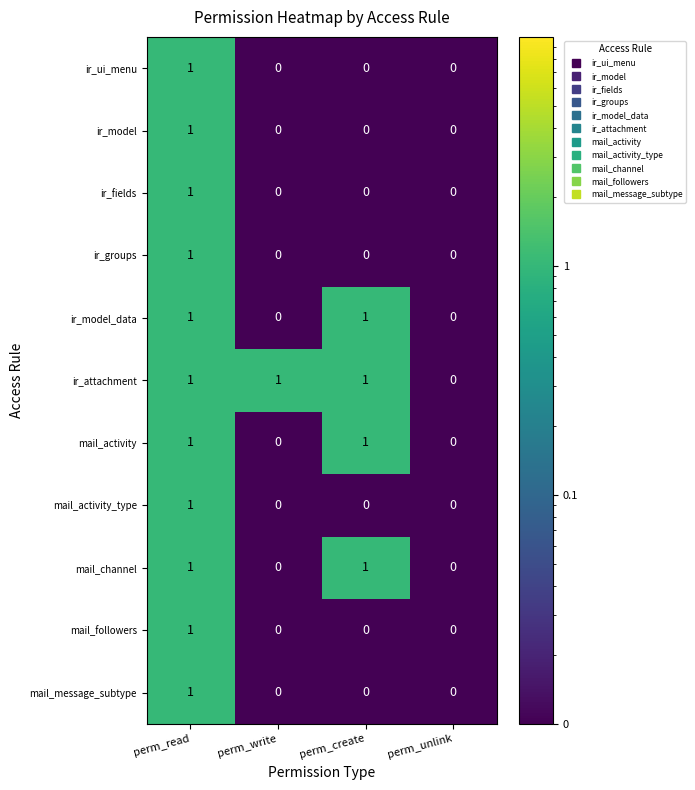

True or false: mail_channel has a value of 0 at perm_write.

True